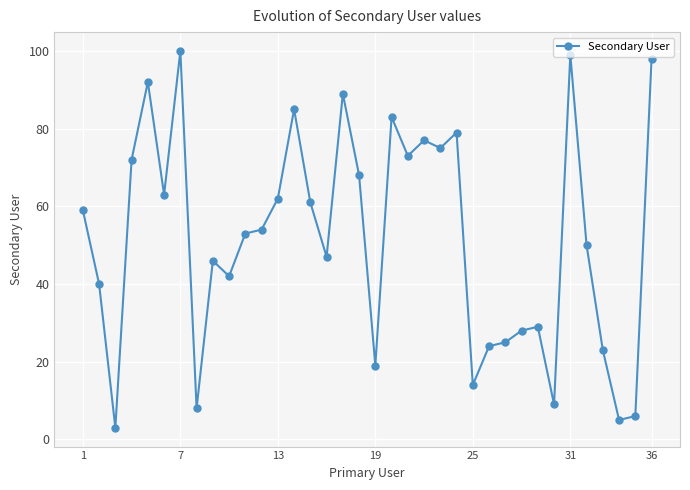

What is the value of the 15th point from the left?

61